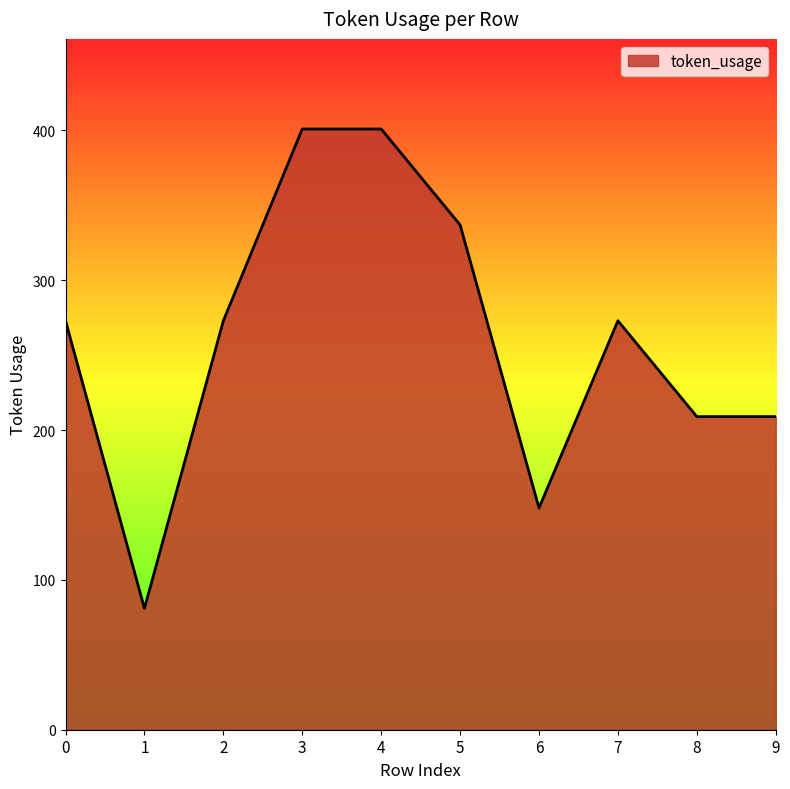

Does the chart display data point markers on the line(s)?

No